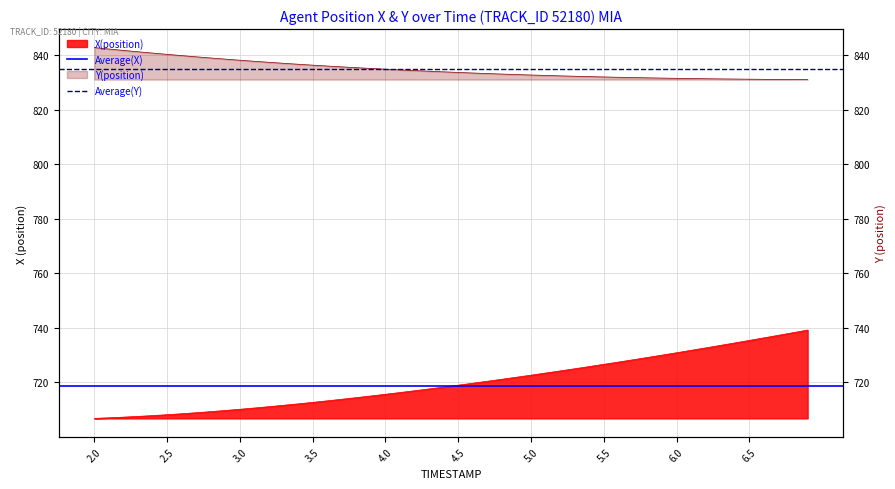

How many lines are shown in the chart?

2